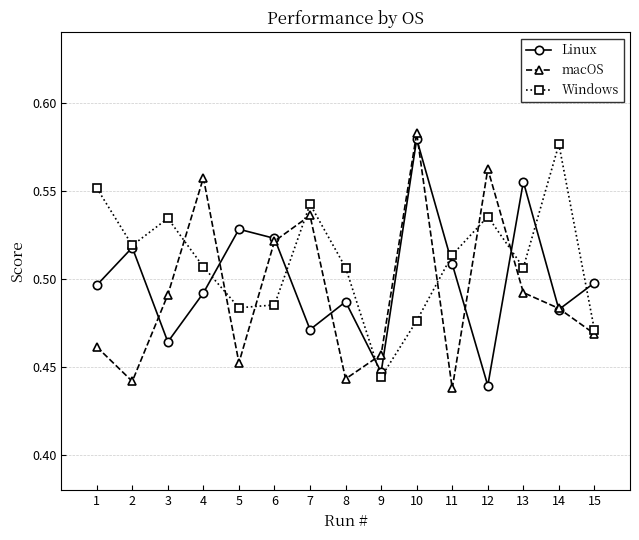

Rank the series by their average value, from highest to lowest.

Windows, Linux, macOS